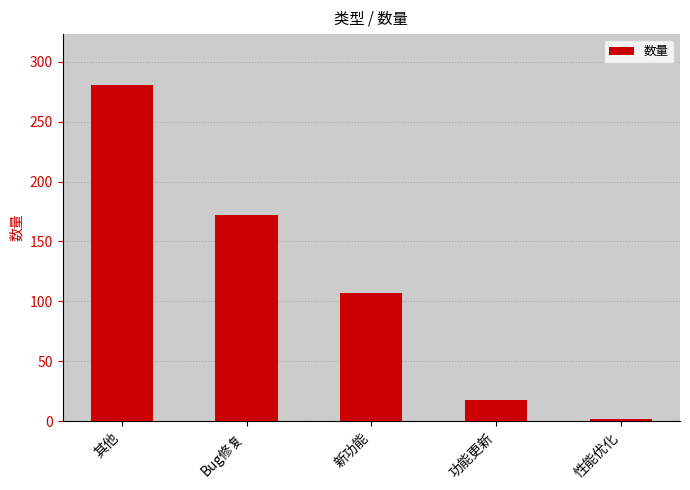

Which label corresponds to the largest value in the chart?

其他